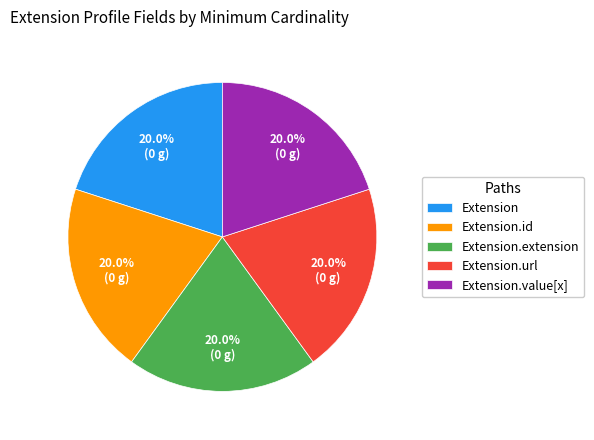

Count the number of slices in the pie.

5